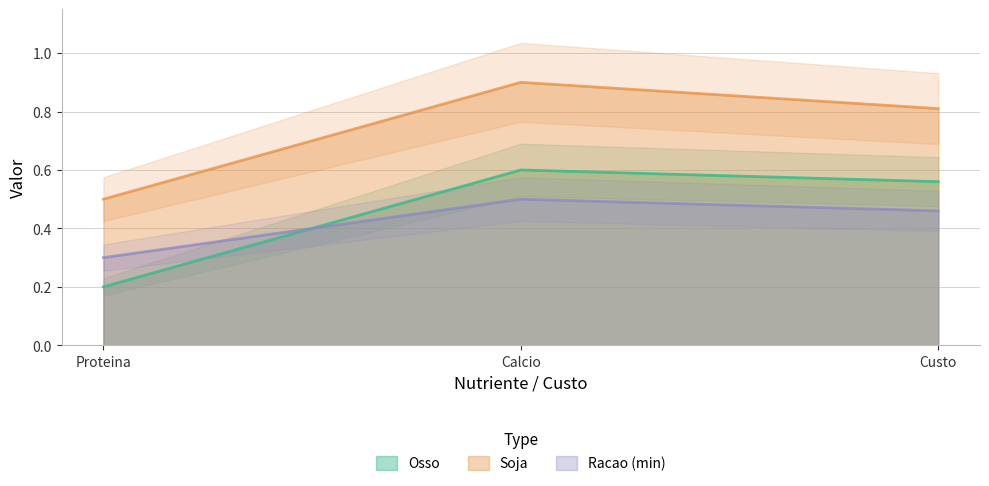

What is the label of the 1st point from the left?

Proteina